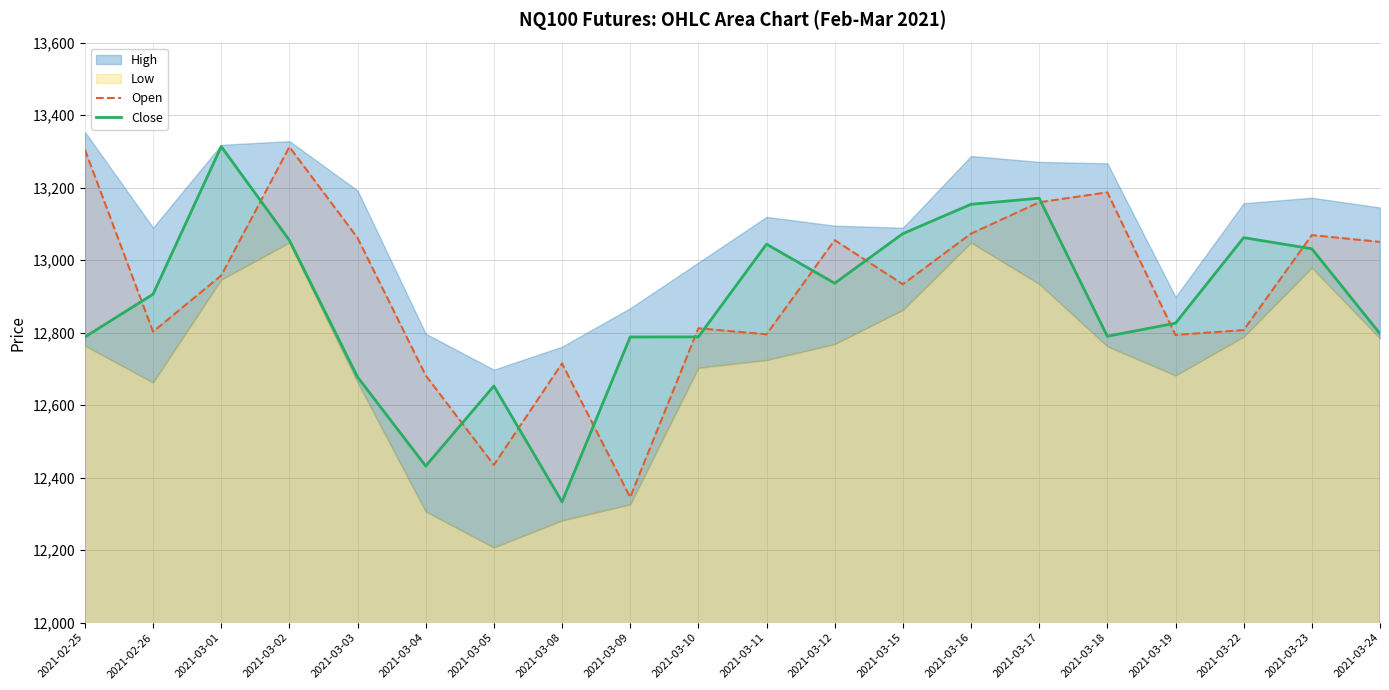

At how many categories does at least one series exceed 12488?

20